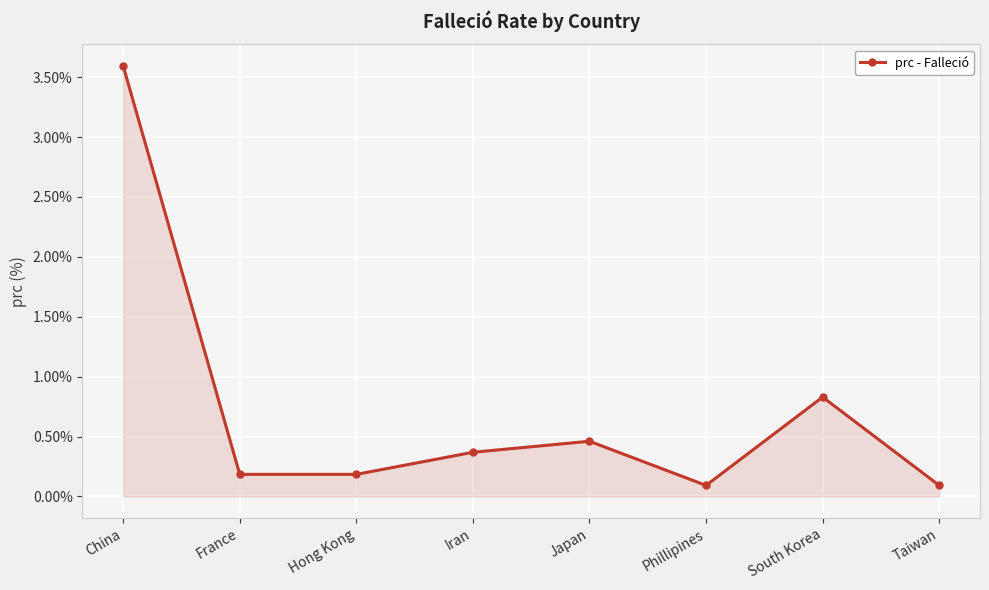

Where is the first local maximum?

Japan